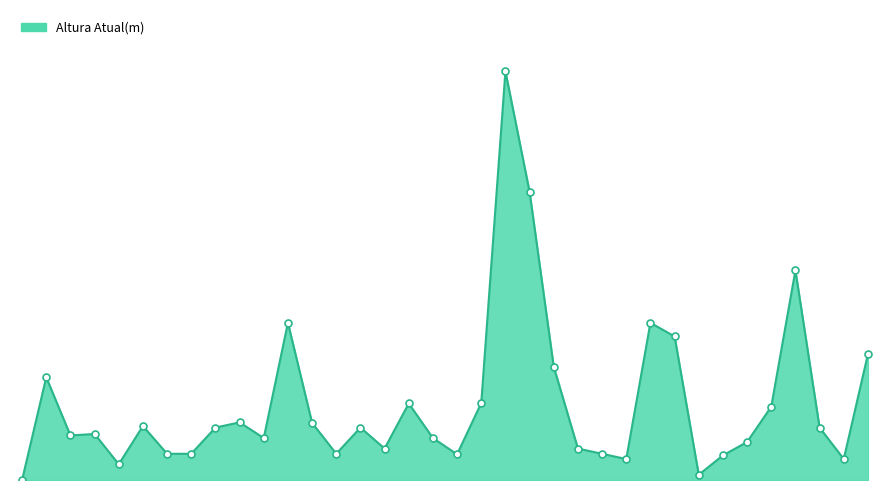

Does the chart have visible grid lines?

No